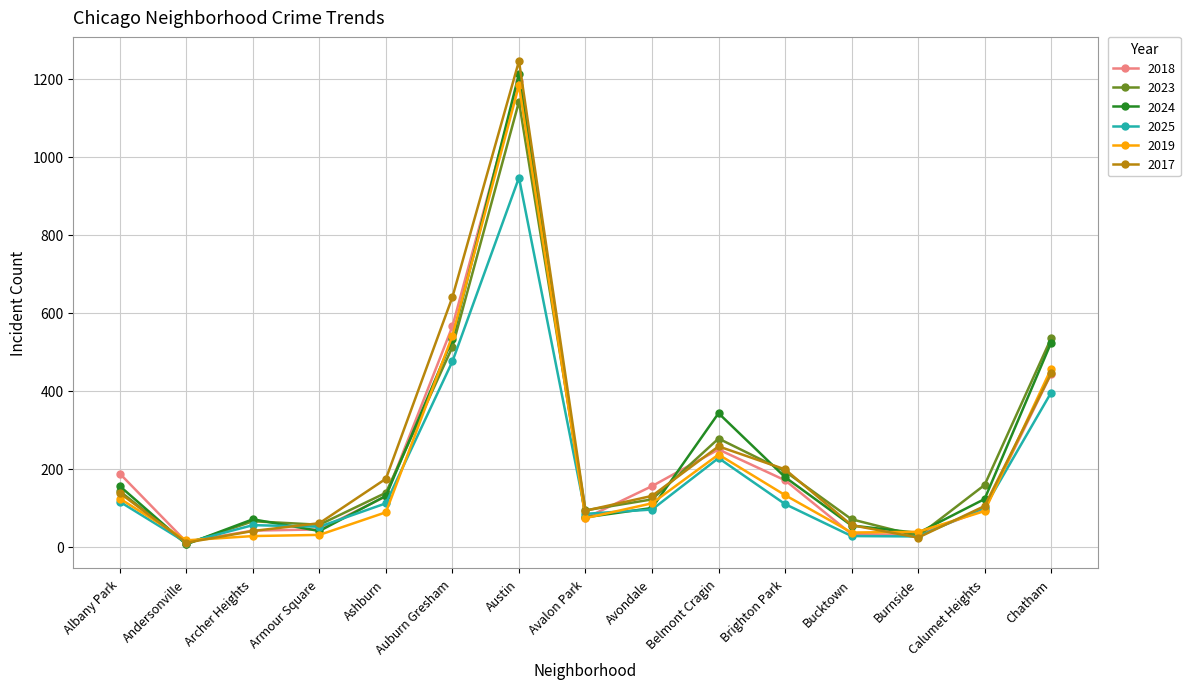

True or false: 2017 has a value of 137 at Albany Park.

True